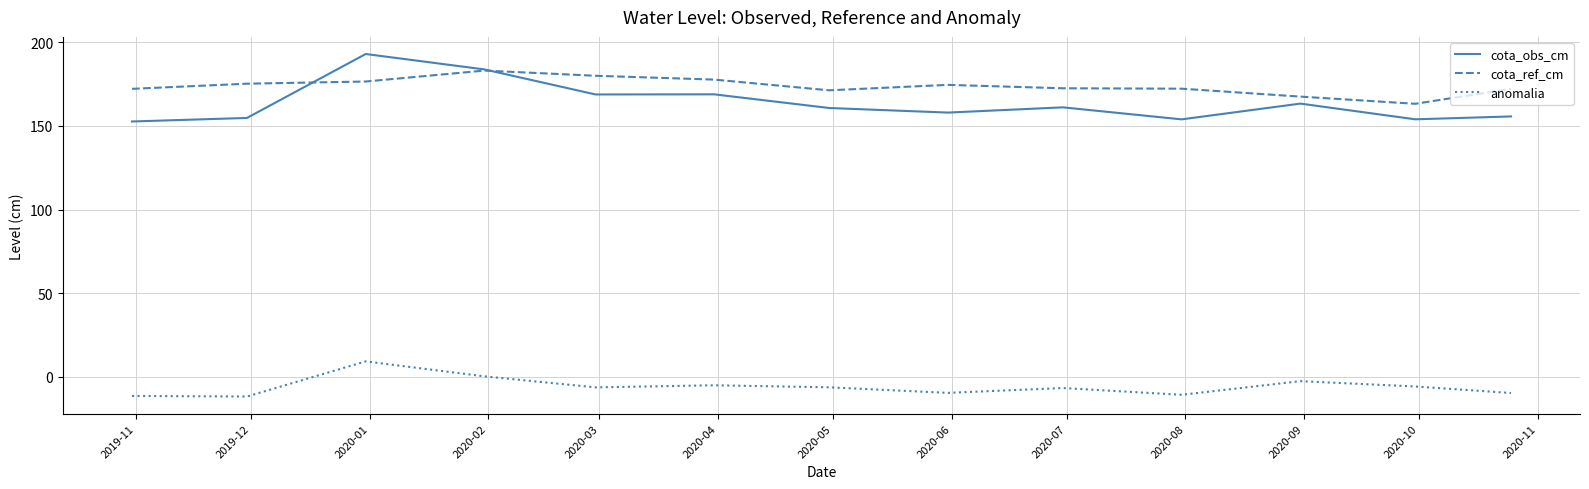

Which series ends up on top after the final intersection of cota_ref_cm and cota_obs_cm?

cota_ref_cm